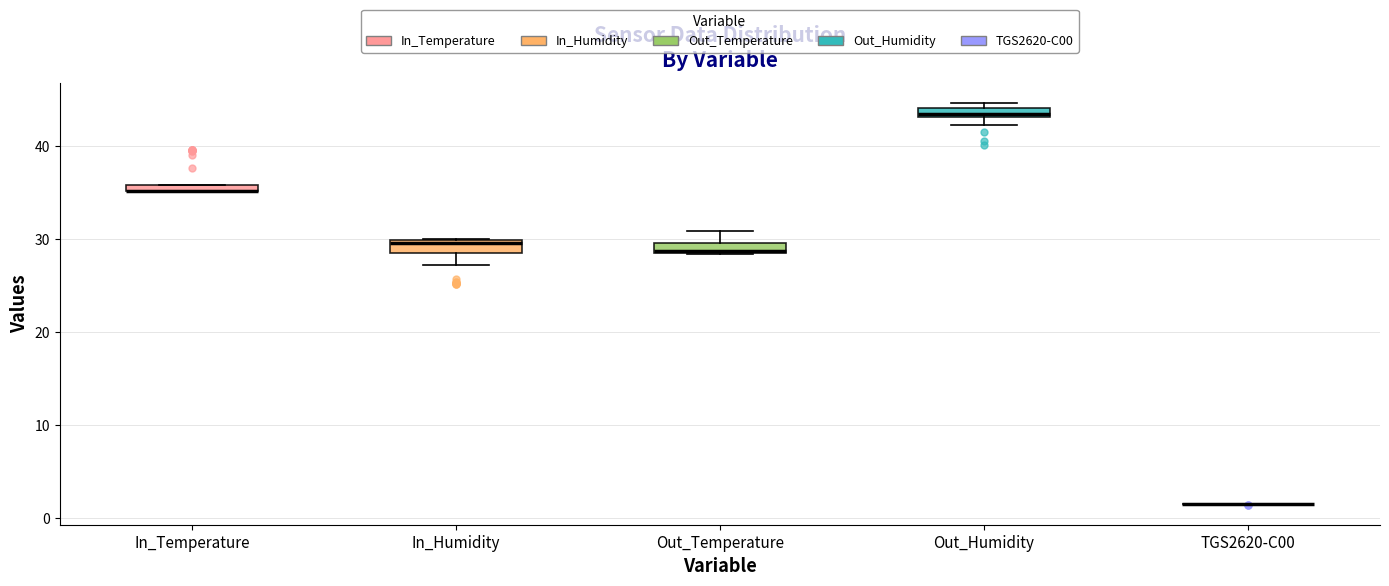

Where does the lower whisker of the box for In_Humidity end on the y-axis? The values are not printed on the chart, so give them approximately, as read against the axis.

27